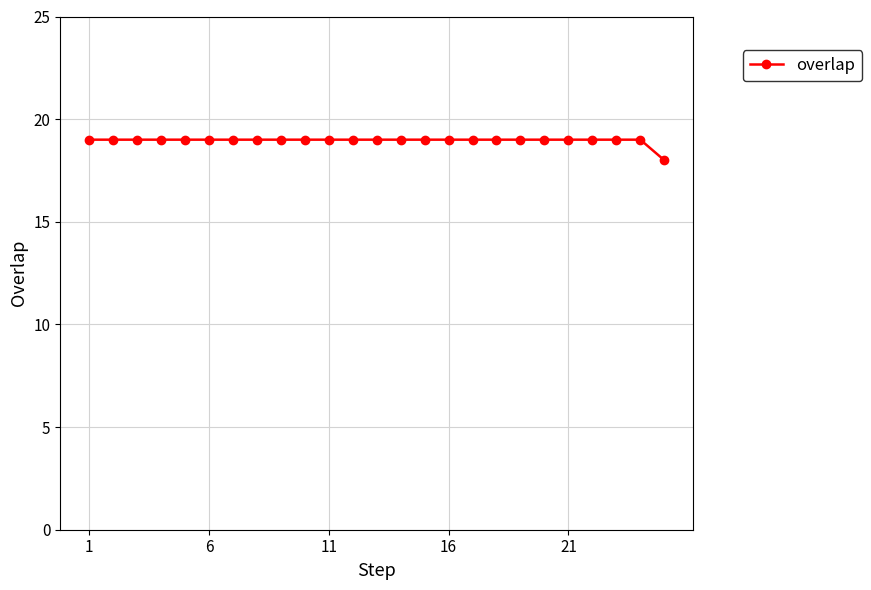

What is the value of the 15th point from the left?

19